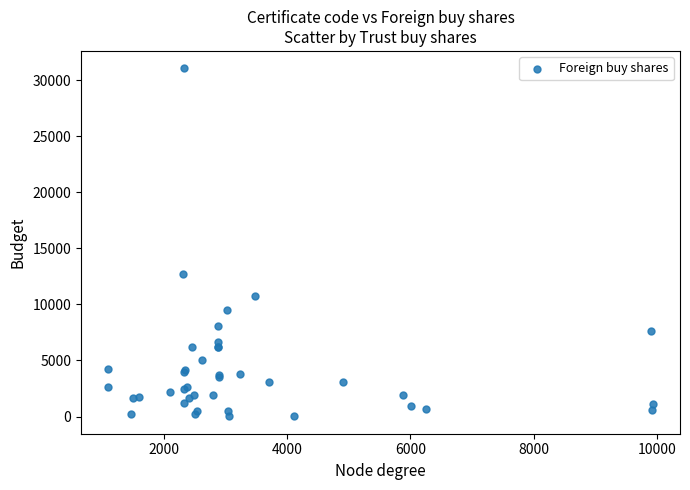

What Y value in the scatter plot is closest to 15537?

12703.0